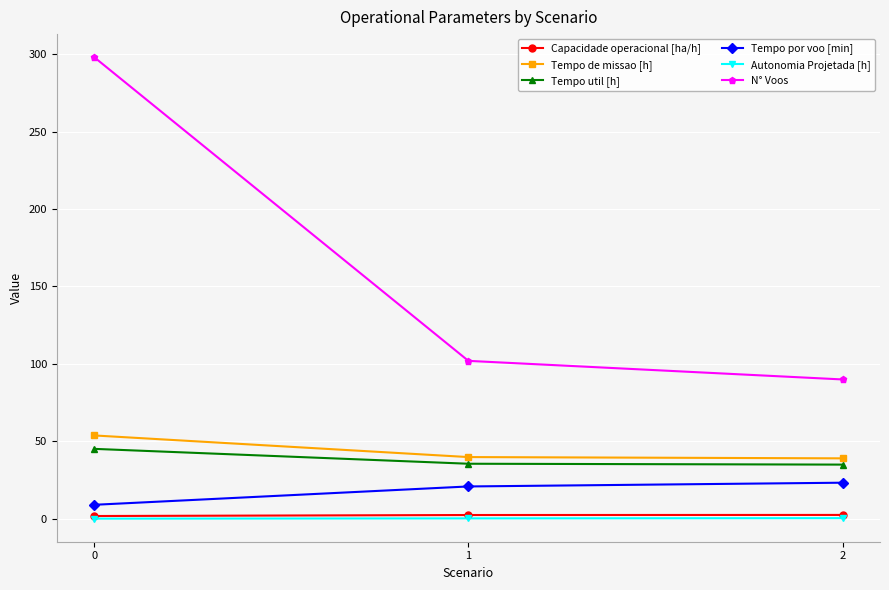

What is the difference between the maximum and minimum values in the Tempo util [h] series?

10.2